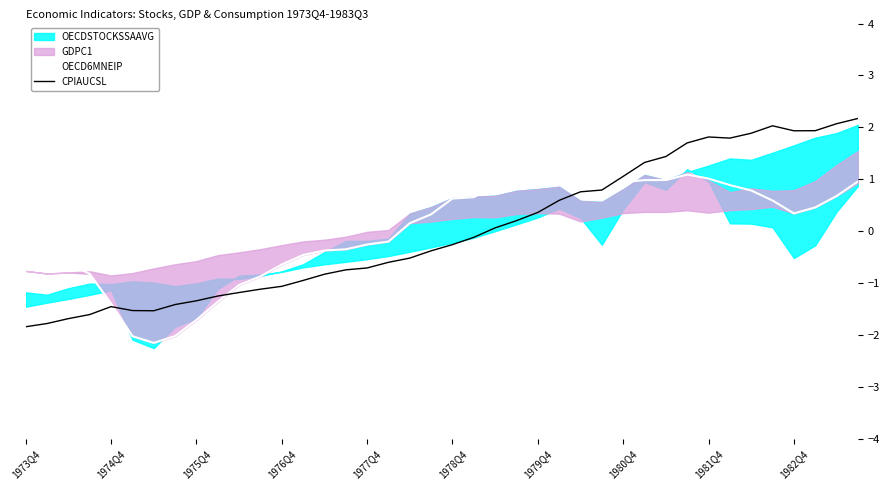

How many interior local peaks does the OECD6MNEIP series have?

3